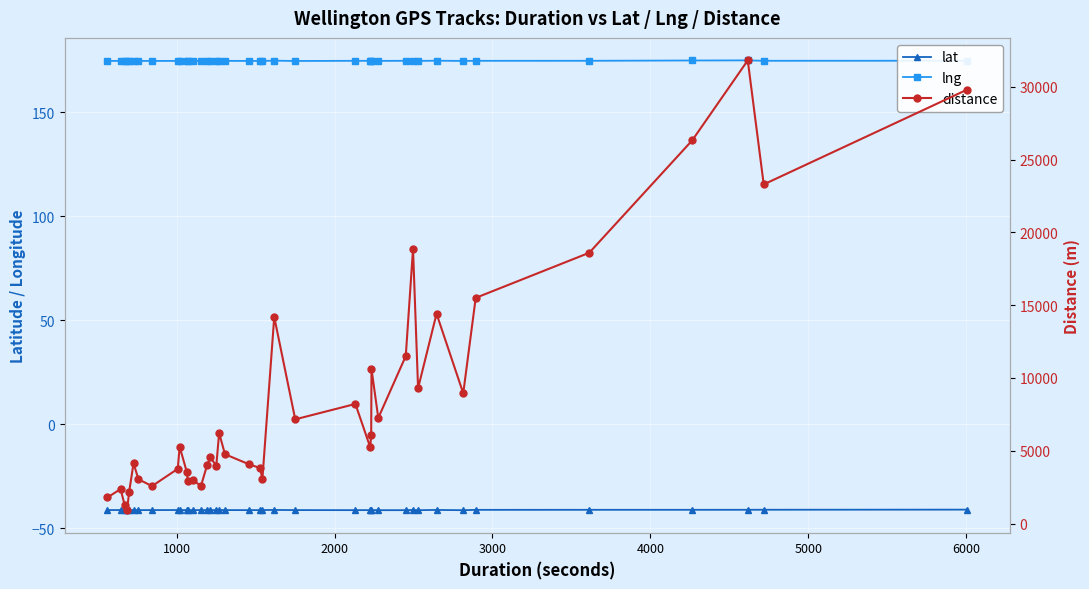

The value of lng at 36 is 119.1. True or false?

False